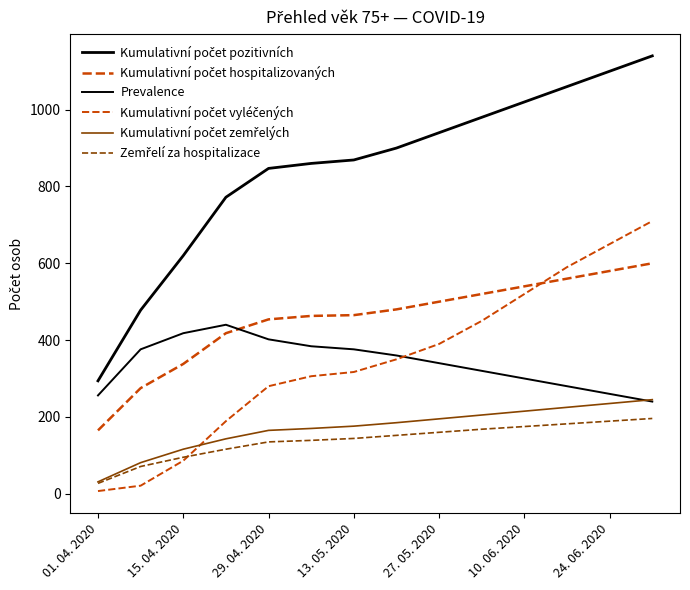

How many lines are shown in the chart?

6